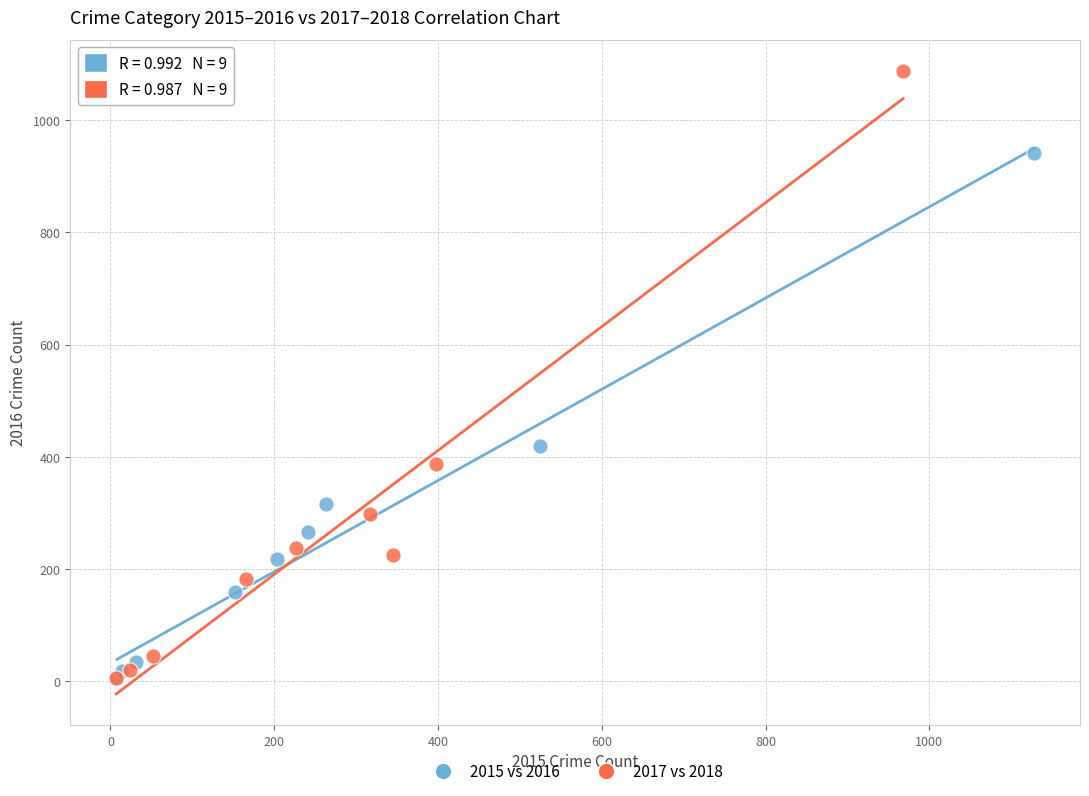

Which series reaches the maximum Y coordinate?

2017 vs 2018